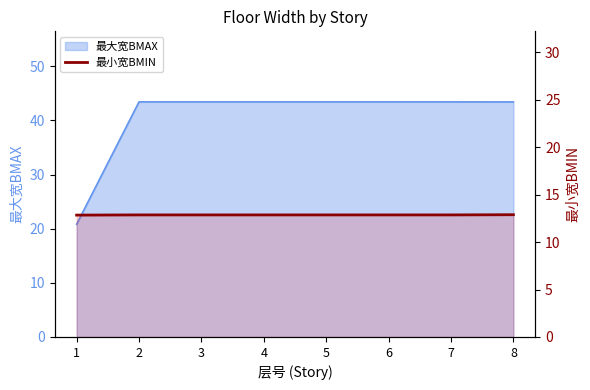

List the labels in order of value, largest first.

8, 2, 3, 4, 5, 6, 7, 1